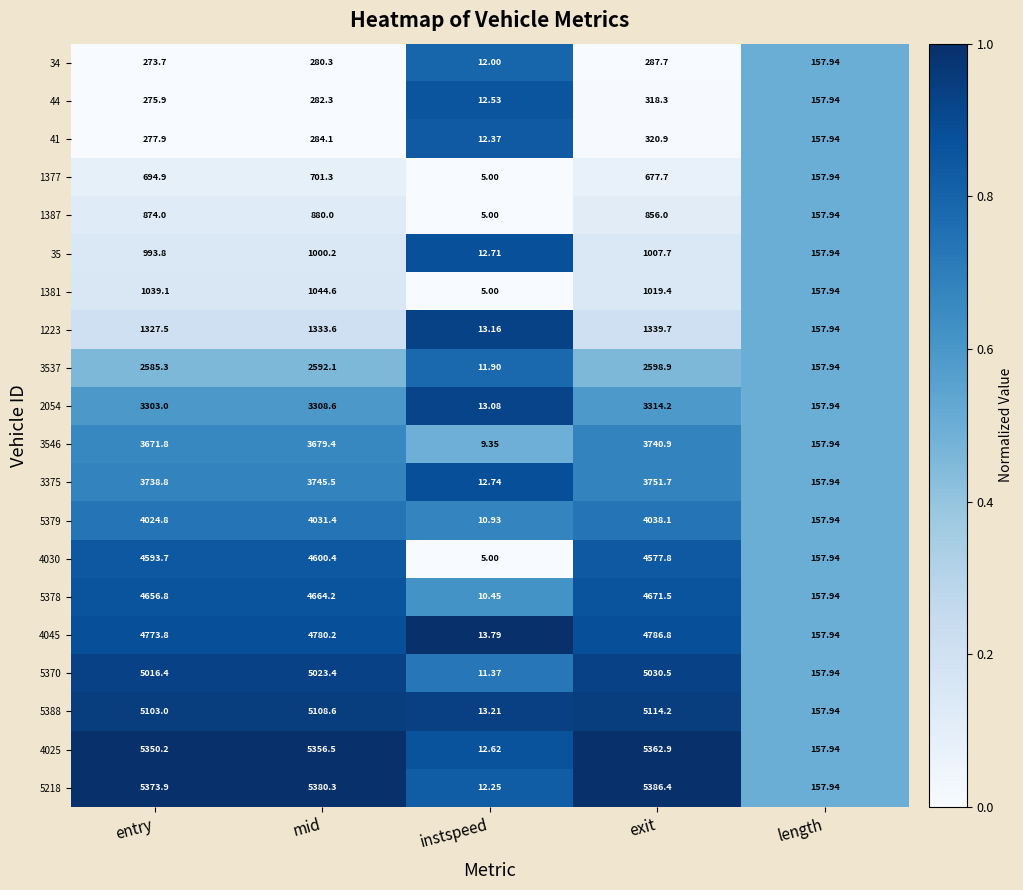

Rank the categories by 5218 value from lowest to highest.

instspeed, length, entry, mid, exit